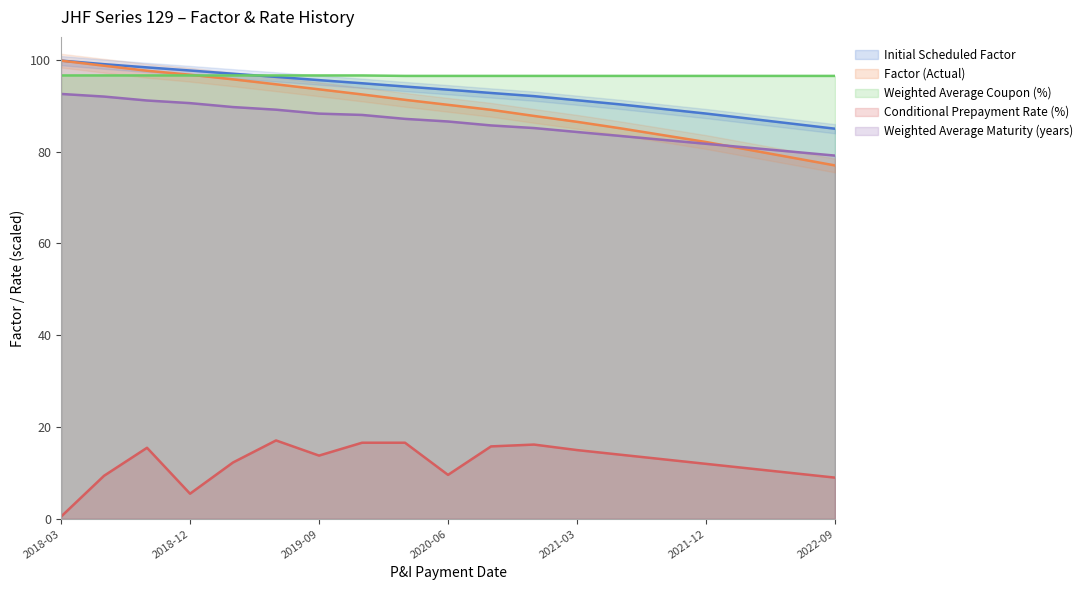

True or false: Factor (Actual) and Conditional Prepayment Rate (%) cross at least once.

False